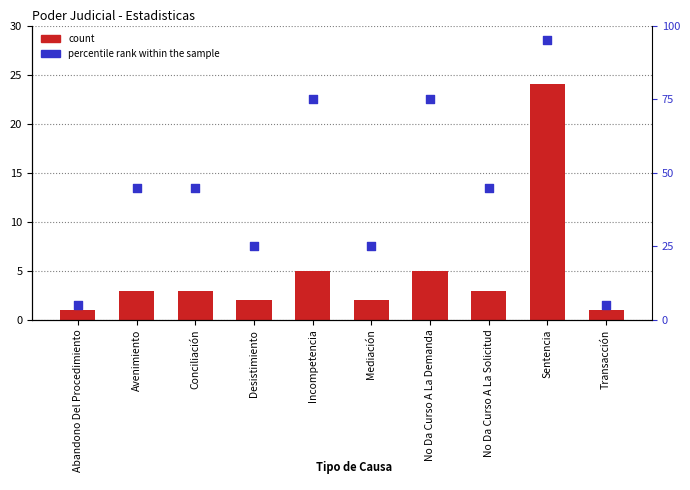

Is the value of percentile rank within the sample at Avenimiento greater than the value of count at Abandono Del Procedimiento?

Yes